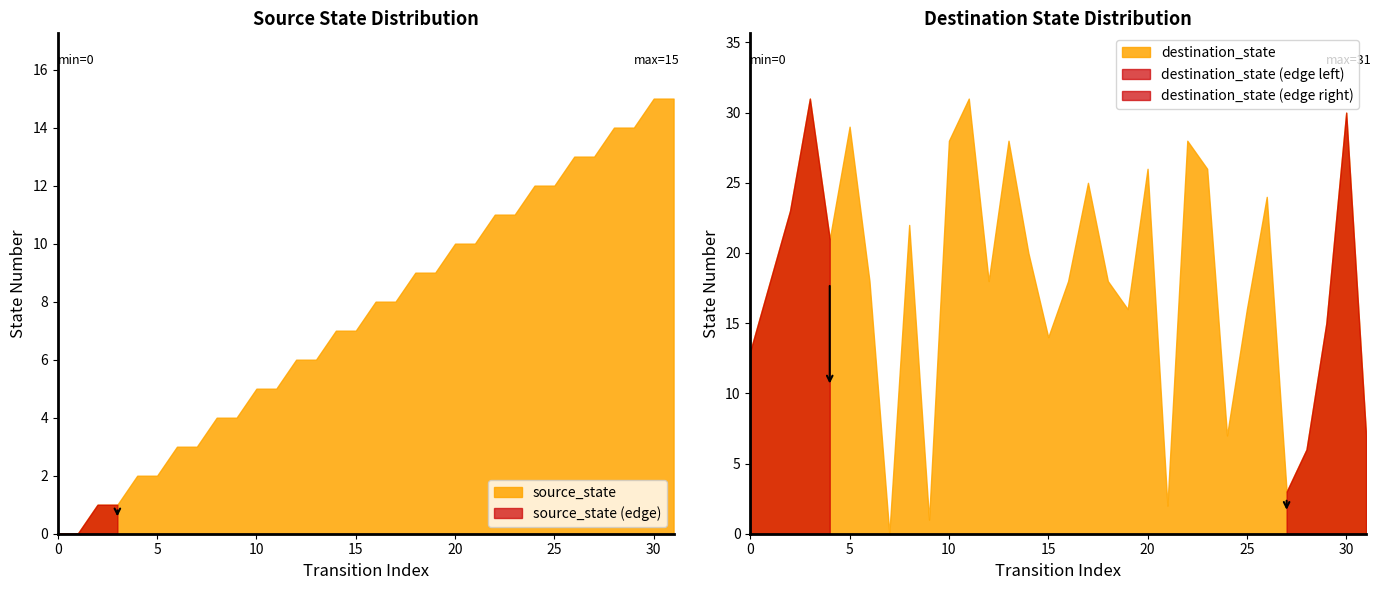

Where does the data first go above 8?

18